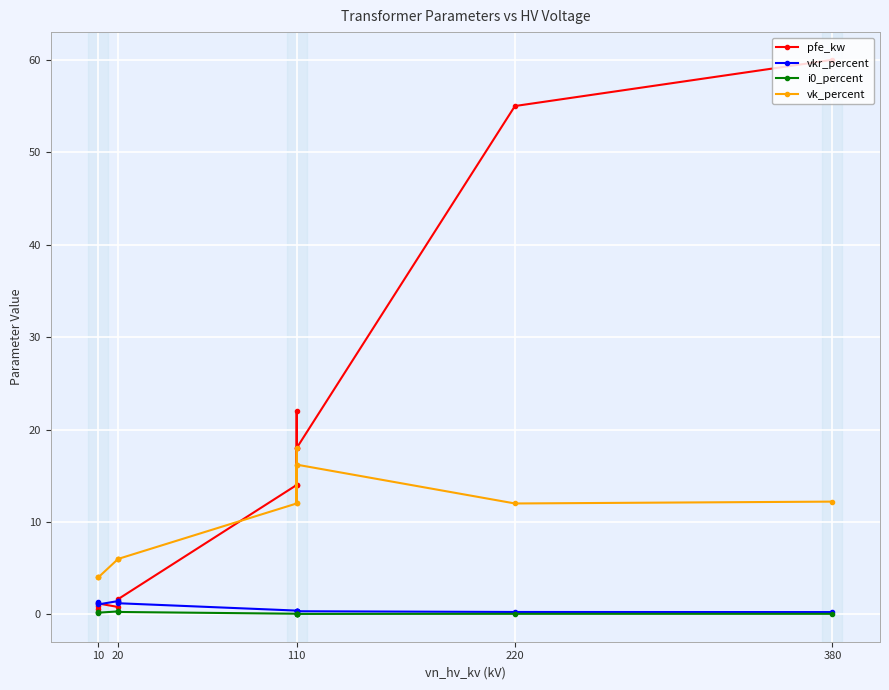

What is the difference between the maximum and minimum values in the pfe_kw series?

59.4